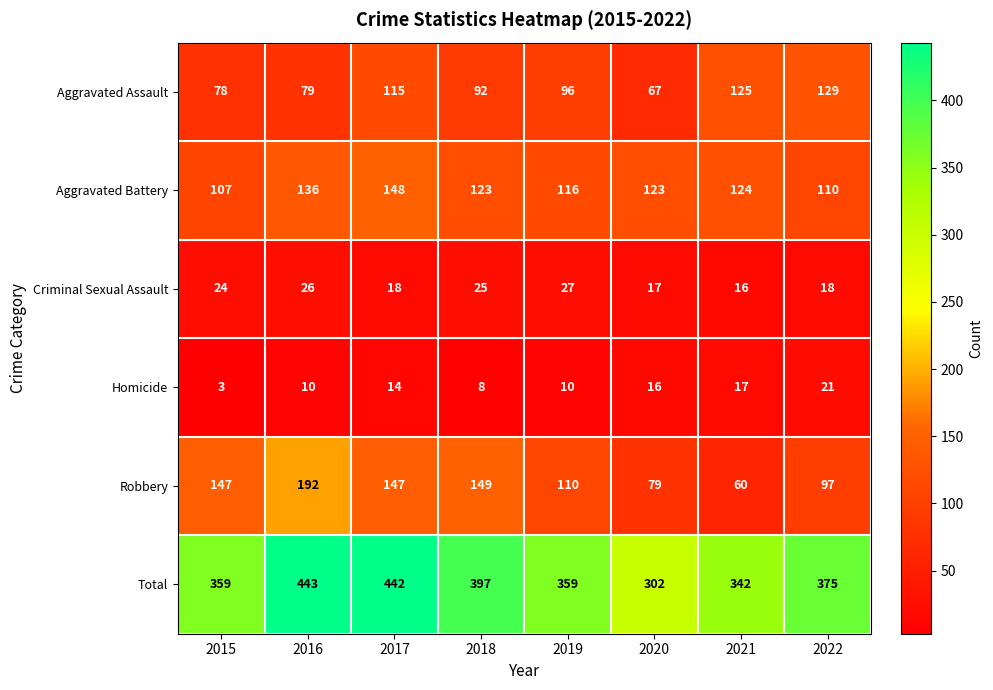

Rank the series by their maximum value, from highest to lowest.

Total, Robbery, Aggravated Battery, Aggravated Assault, Criminal Sexual Assault, Homicide